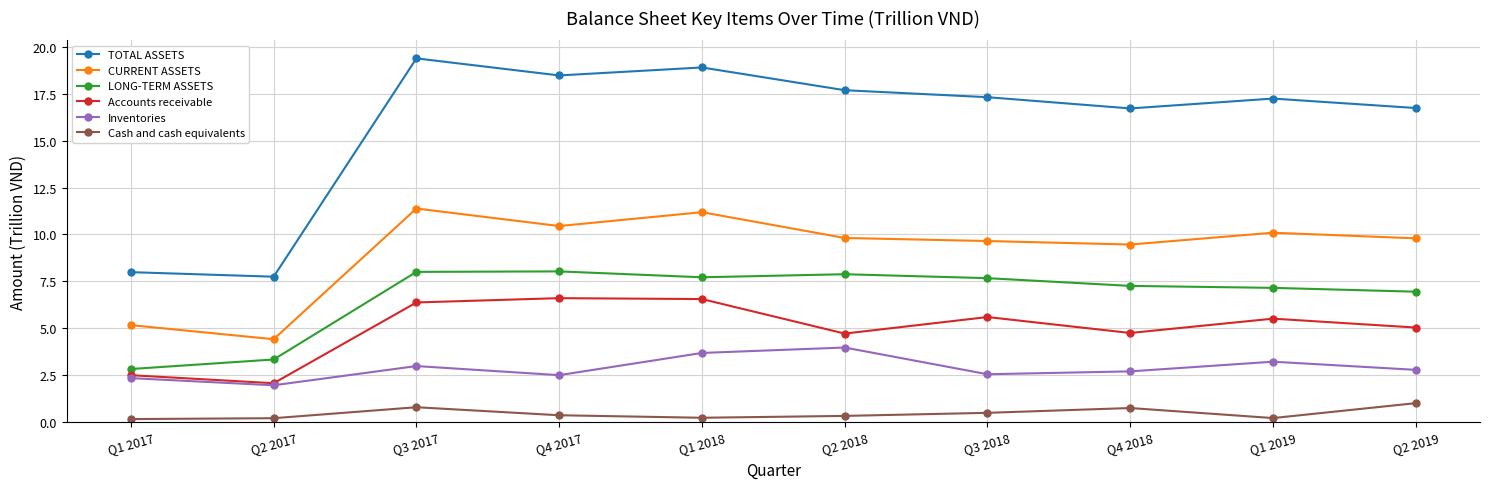

How many data points does each series have?

10